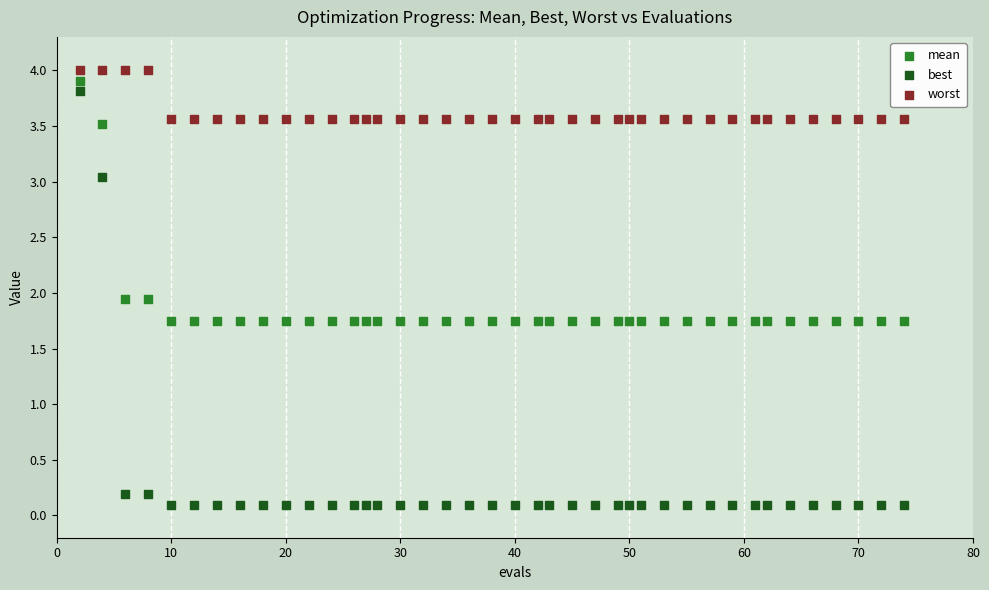

What are all the series names shown in the legend?

mean, best, worst